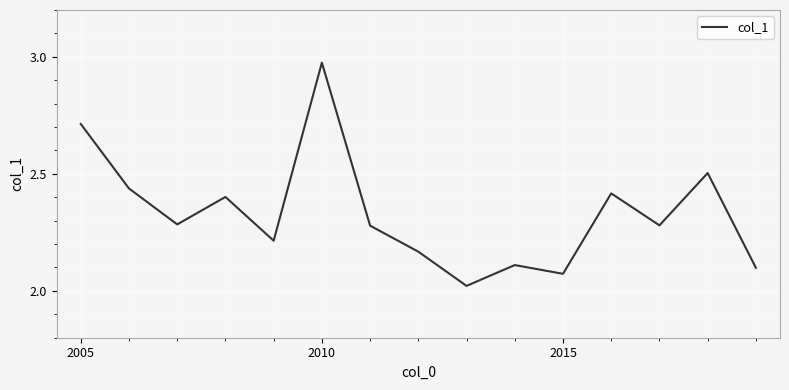

What is the difference between the maximum and minimum values?

1.0